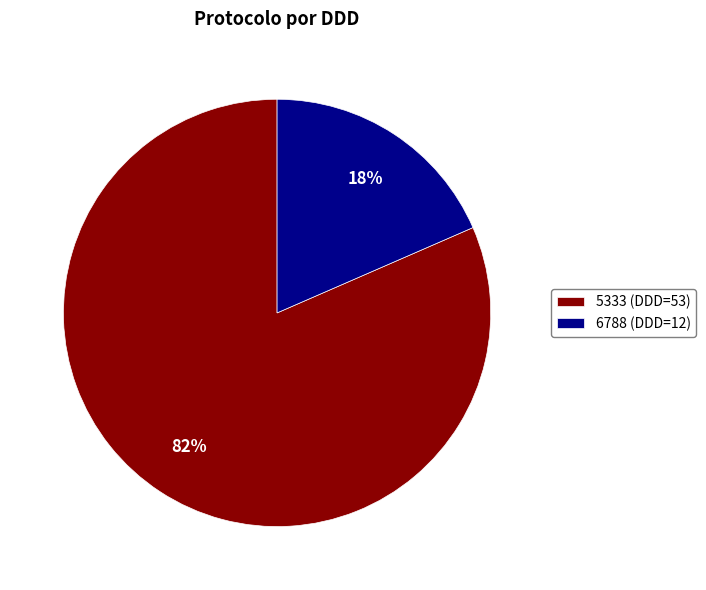

Which has a higher value, 5333 (DDD=53) or 6788 (DDD=12)?

5333 (DDD=53)